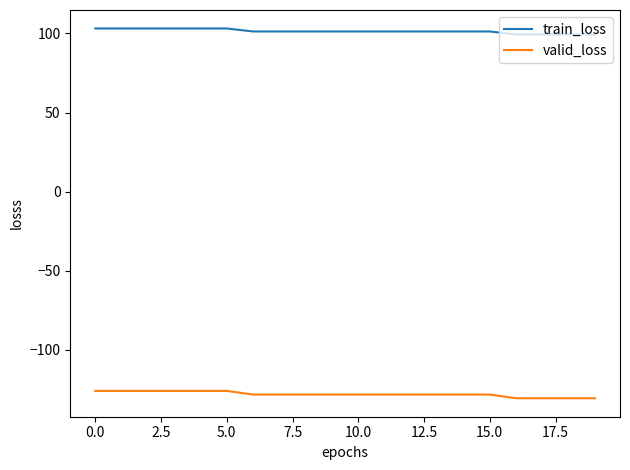

List the series in order of their overall mean, lowest first.

valid_loss, train_loss